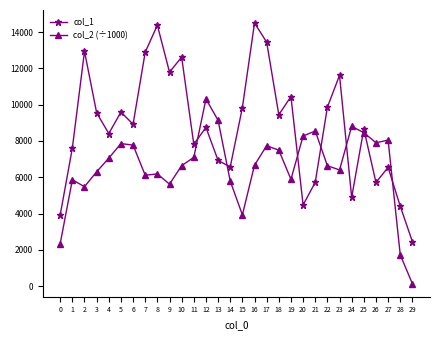

Where is the first local minimum for col_1?

4